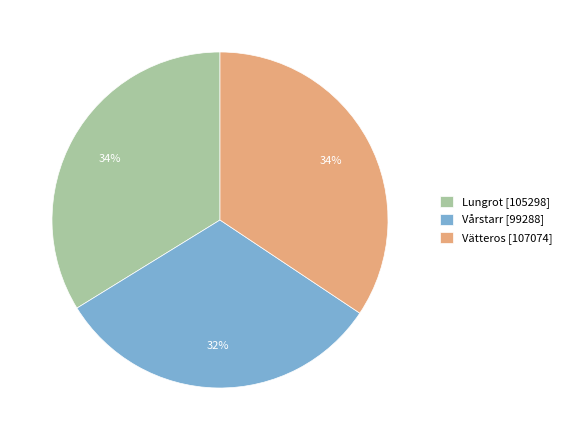

Combined, do Lungrot [105298] and Vårstarr [99288] account for over 50%?

Yes